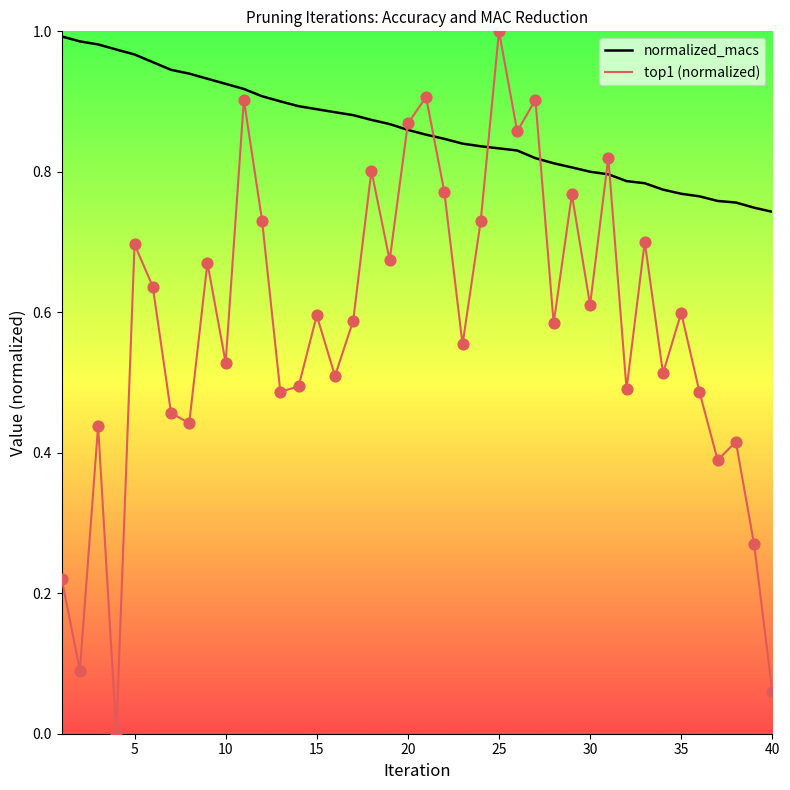

Which series has the largest total across all categories?

normalized_macs